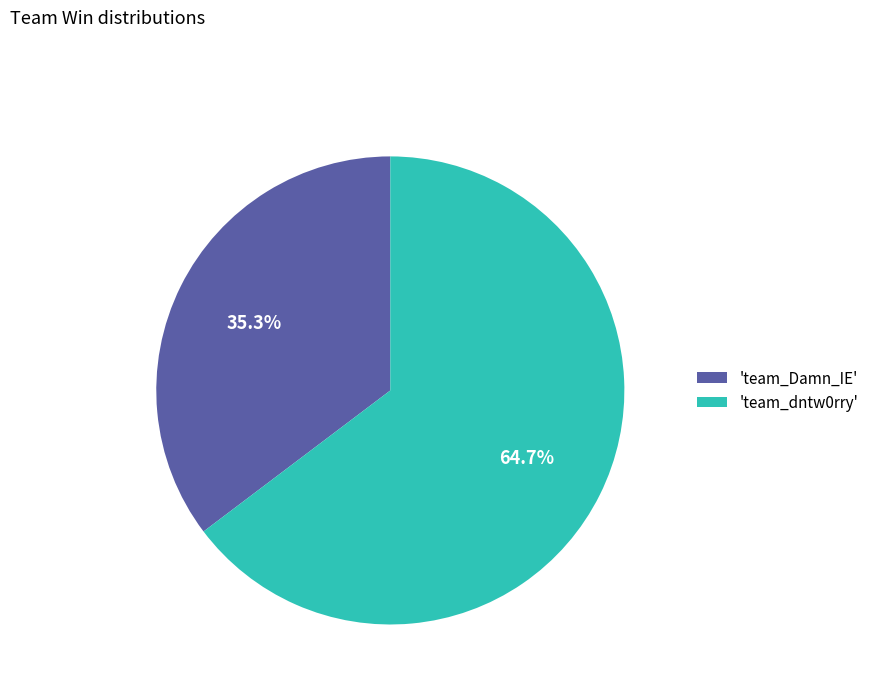

What is the majority slice?

'team_dntw0rry'